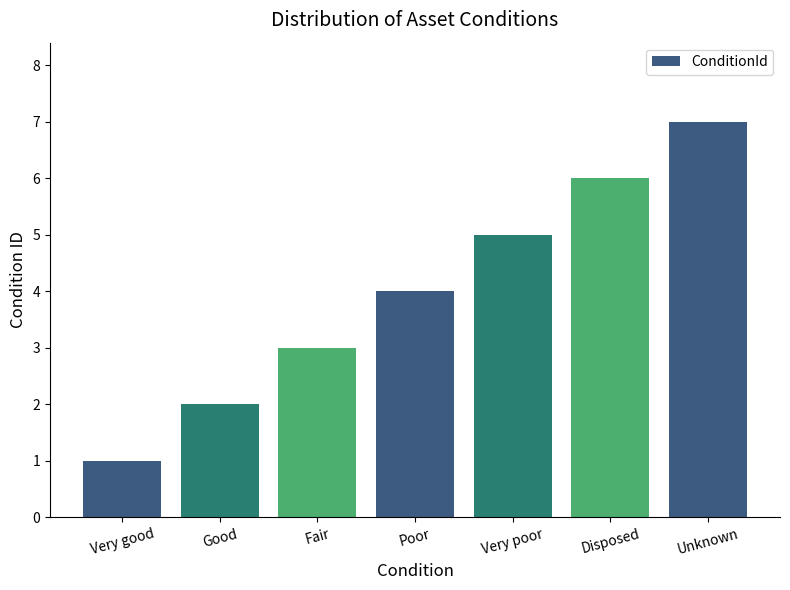

Approximately how many times larger is the value at Good compared to Unknown?

0.3